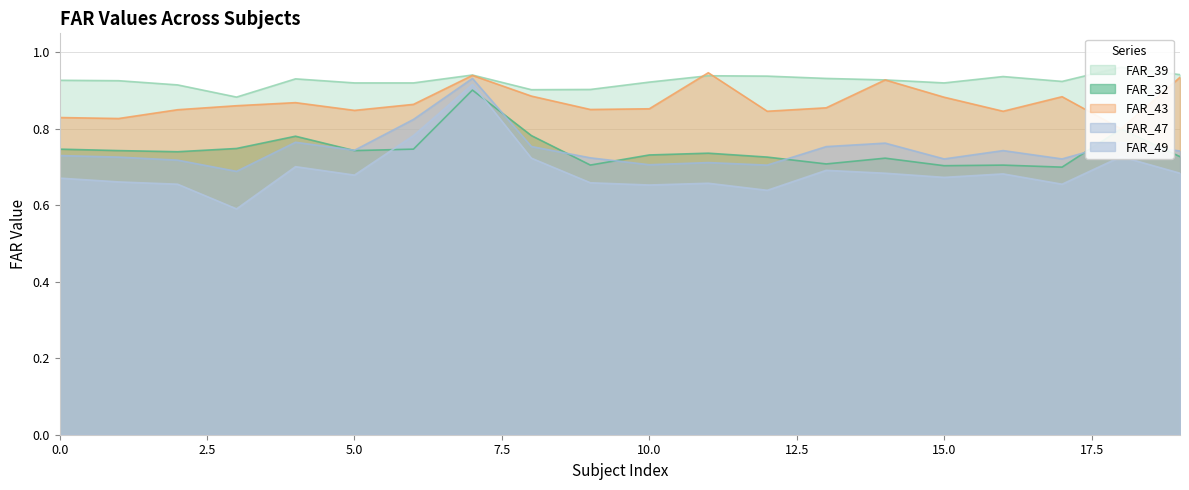

True or false: FAR_49 and FAR_39 intersect in this chart.

False